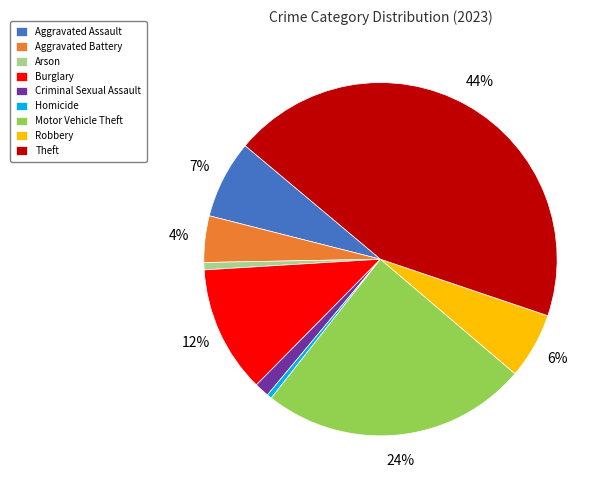

To the nearest percent, what portion does Aggravated Assault represent?

7%